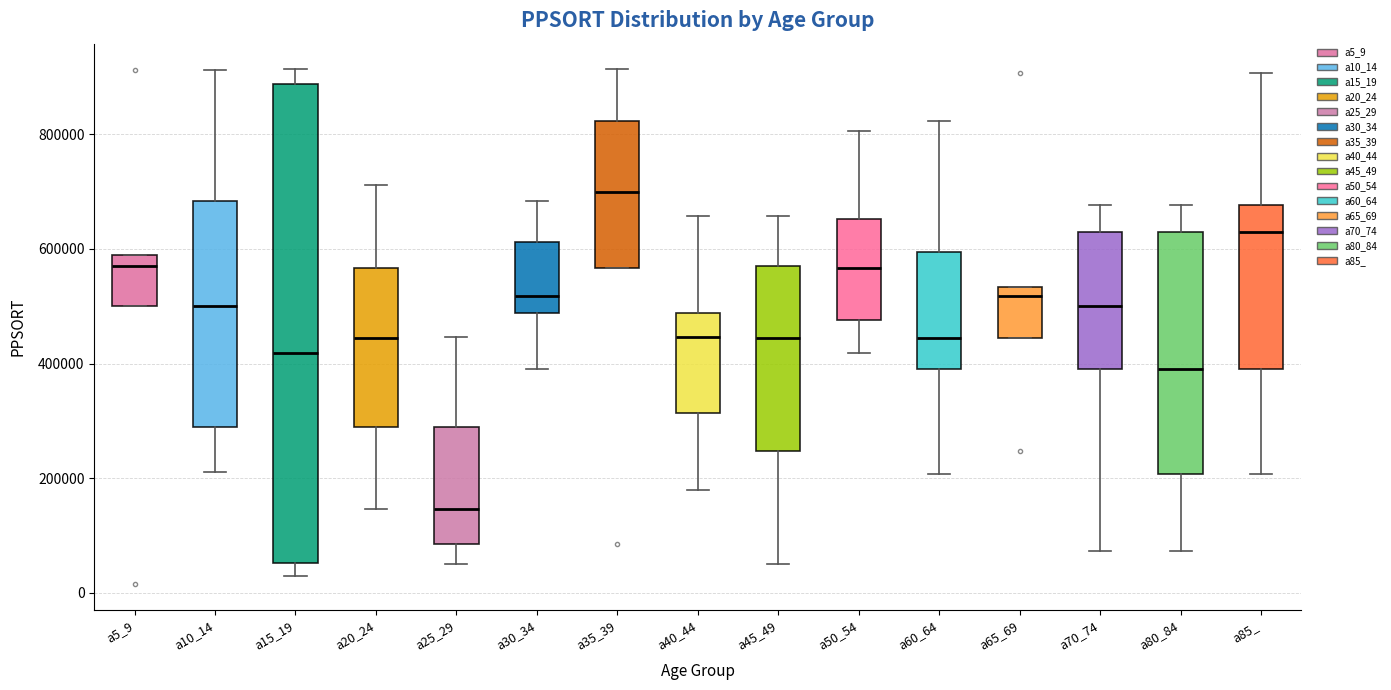

Which box has the lowest median line?

a25_29